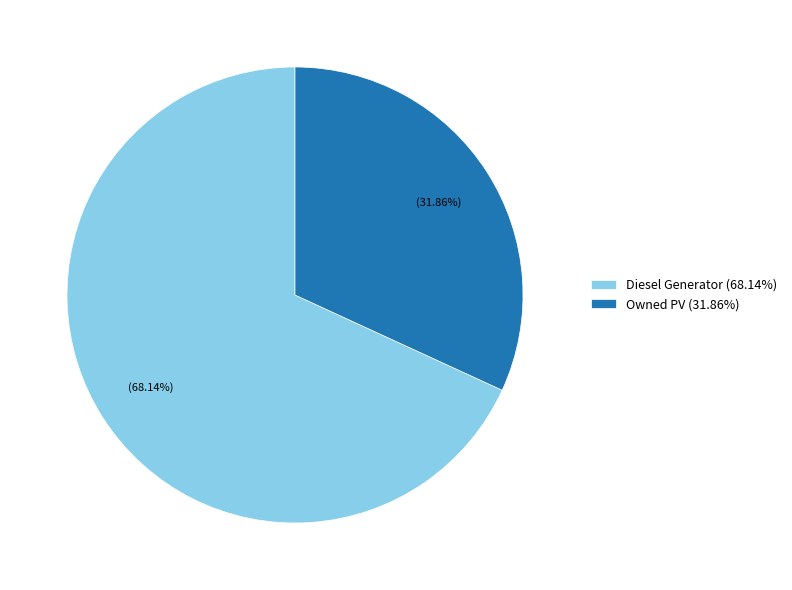

How many segments does this pie chart have?

2